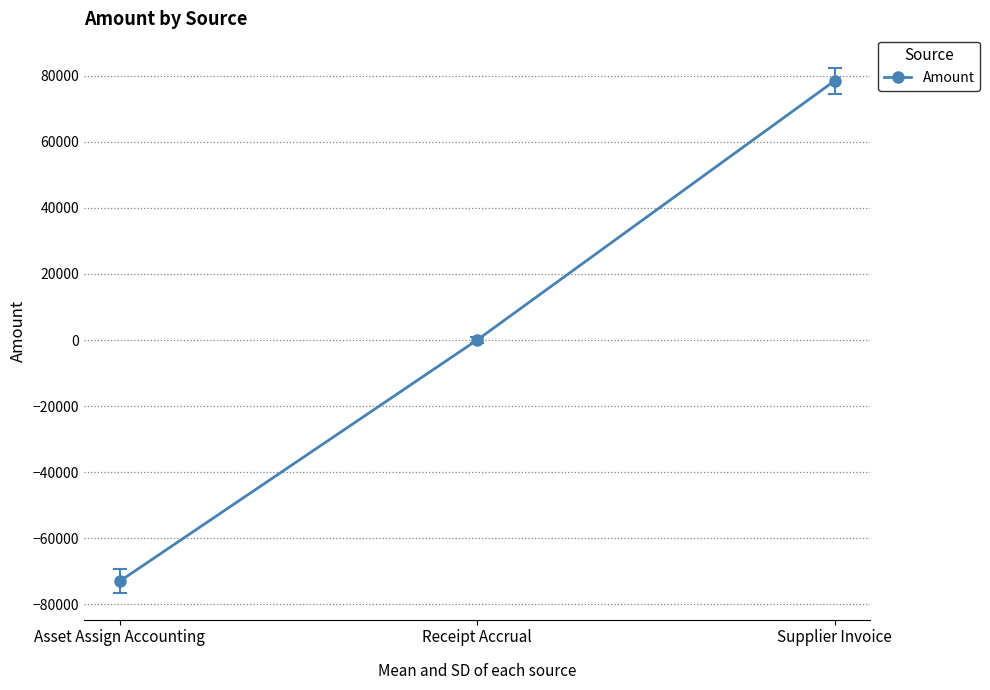

What is the average value?

1805.6